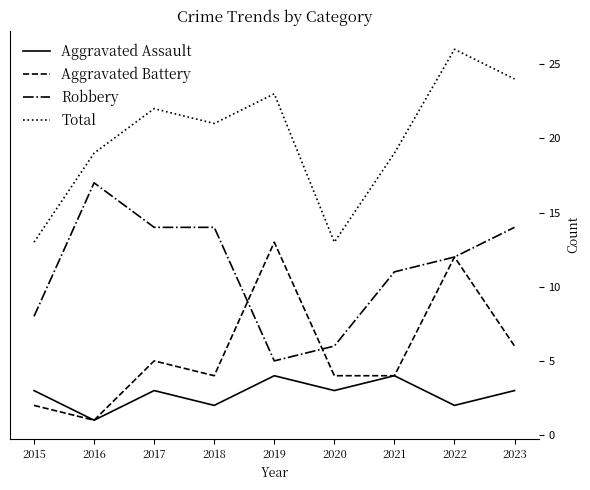

Which category has the lowest value across all series?

2016